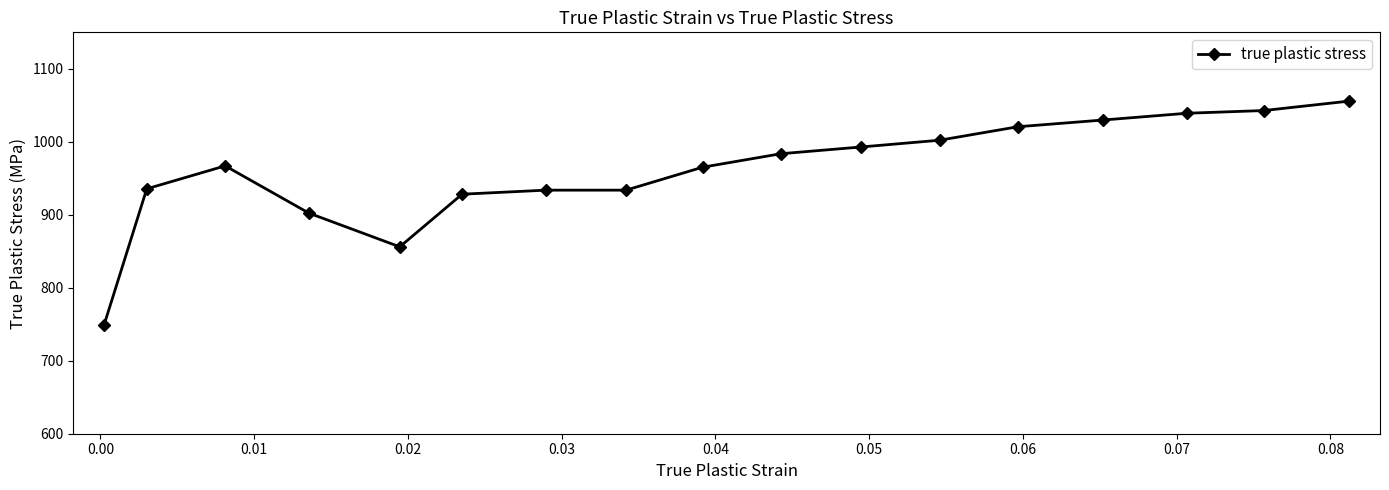

What is the average value?

961.0